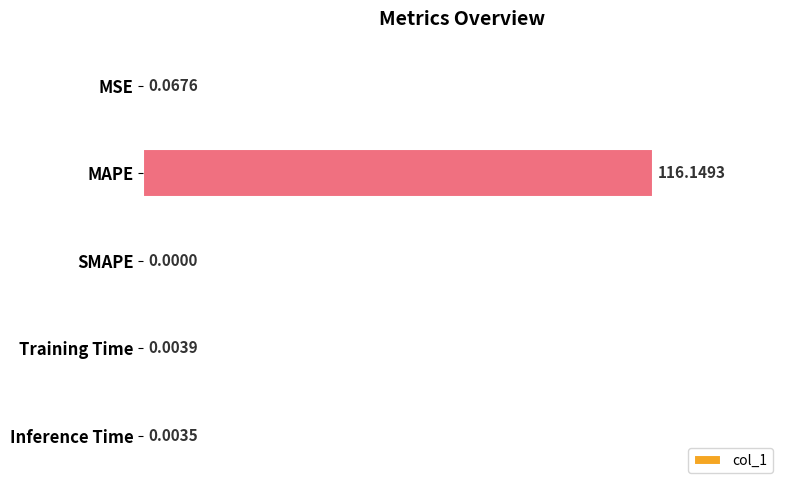

What is the sum of all values?

116.2